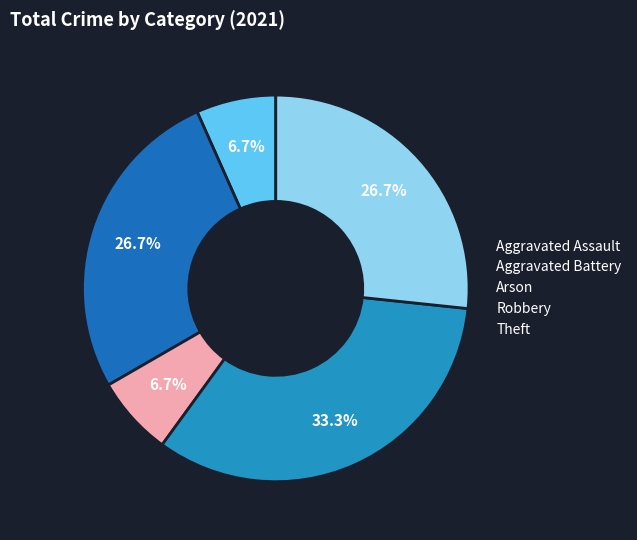

To the nearest percent, what is the difference between the largest and smallest slice percentages?

27%